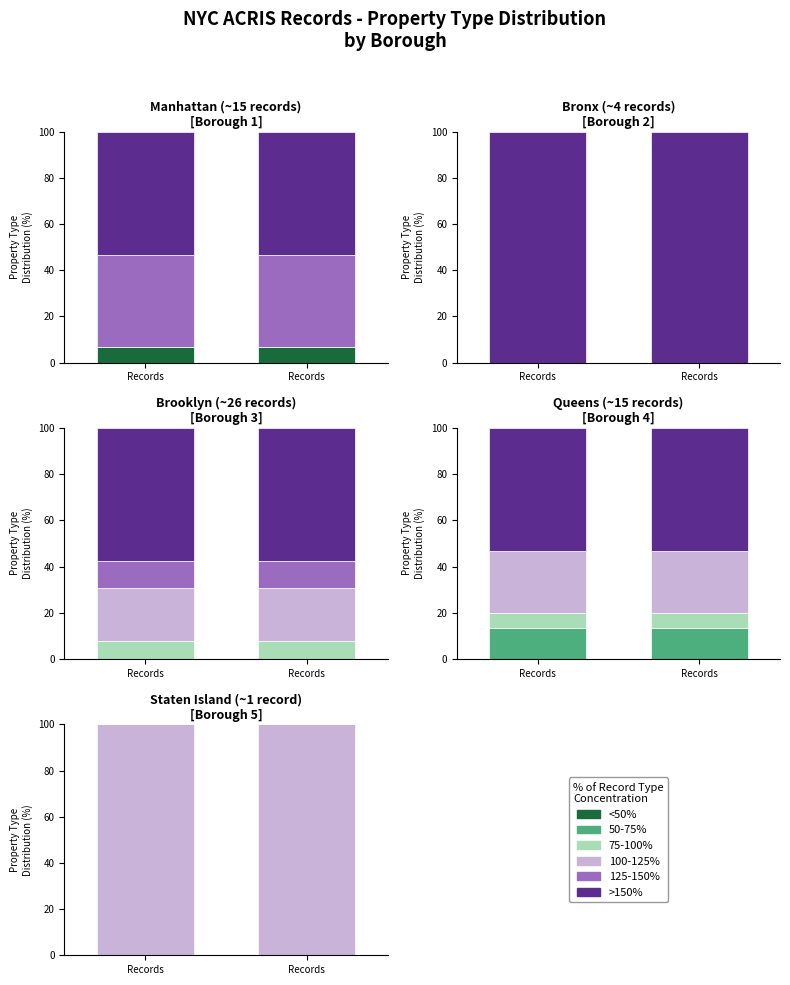

What is the total value across all series at Records?

100